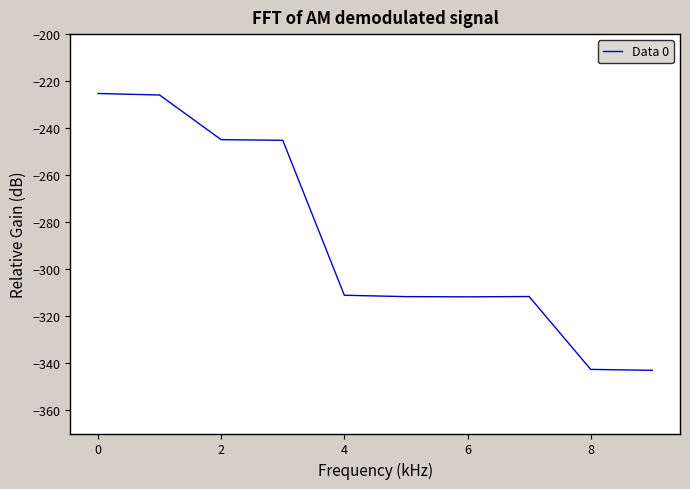

What is the difference between the maximum and minimum values?

117.8